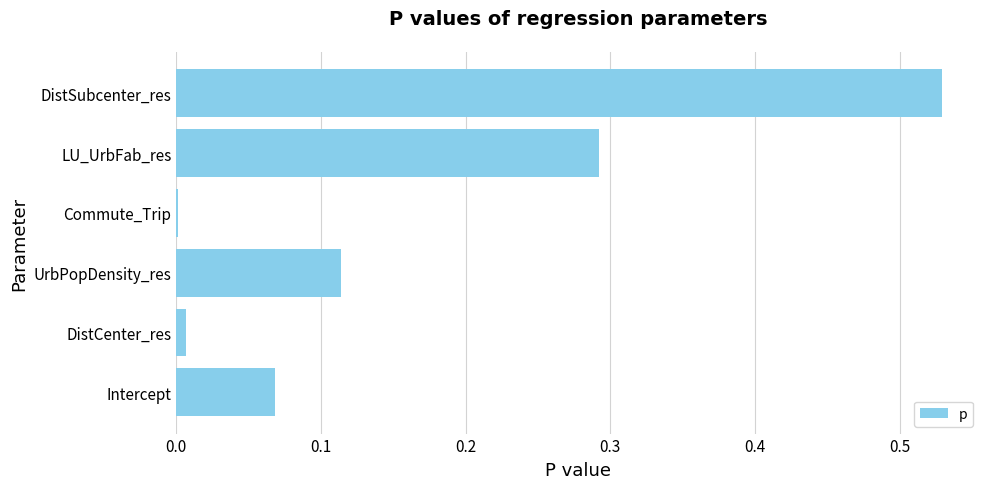

Which category has the highest value across all series?

DistSubcenter_res